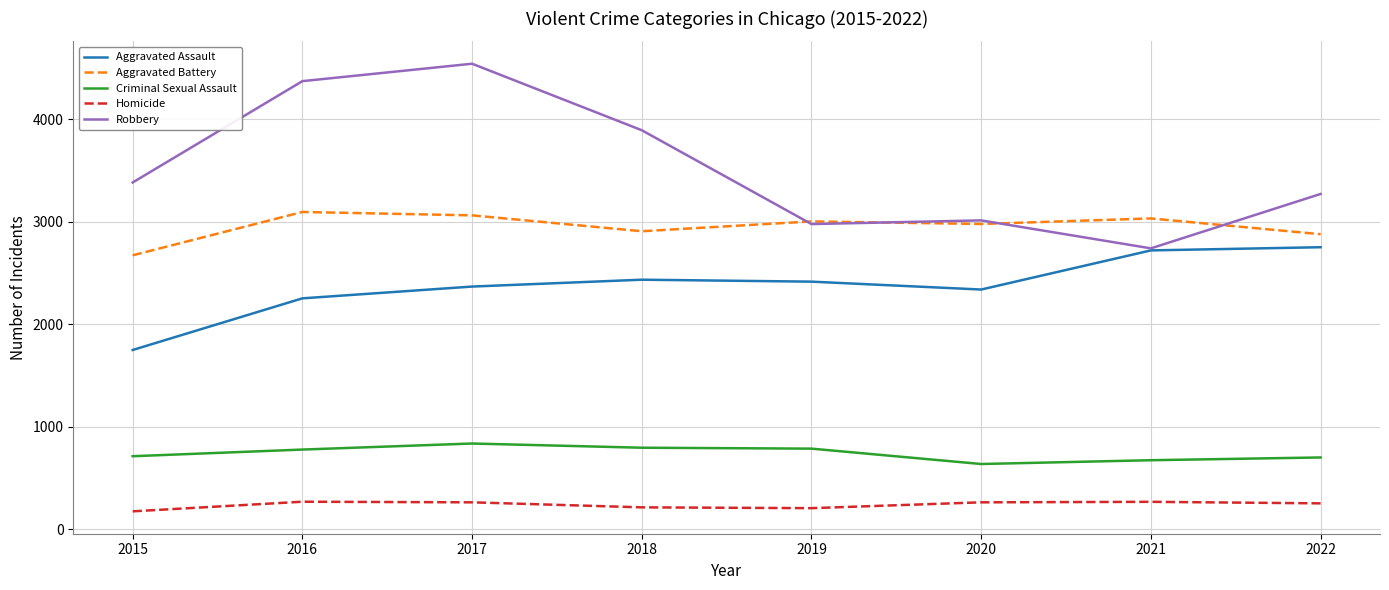

What is the sum of all Aggravated Assault values?

19033